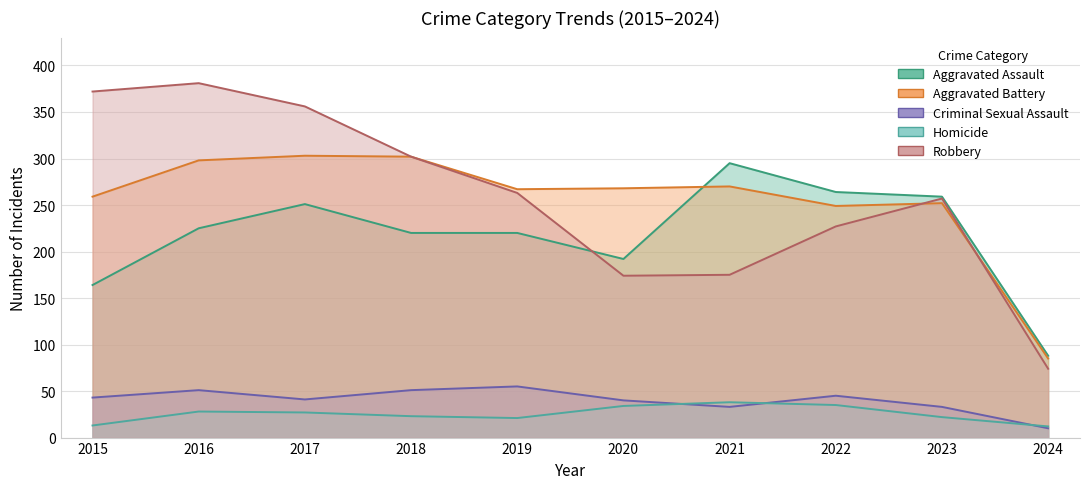

Where does the Robbery series first go above 263?

2015